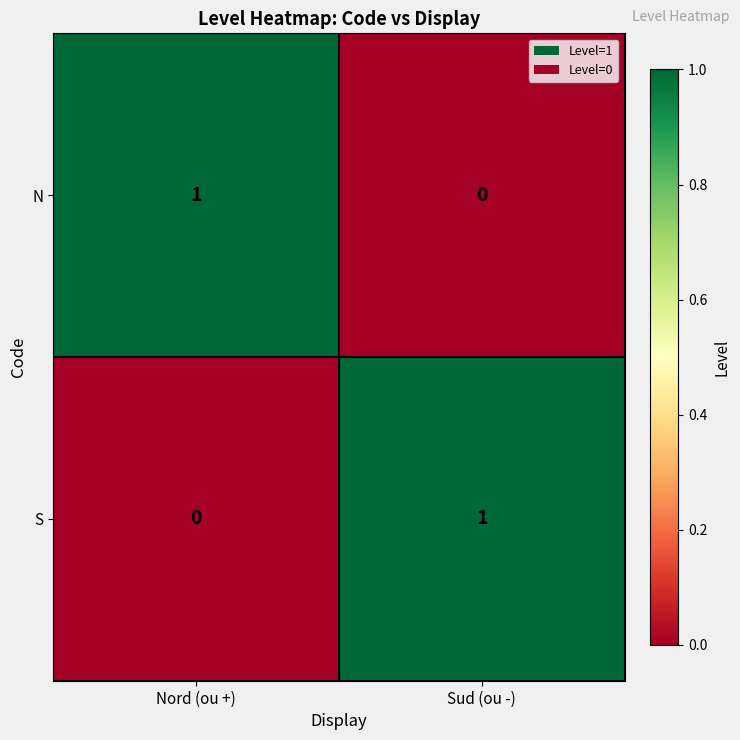

Where is N nearest to the value 0?

Sud (ou -)